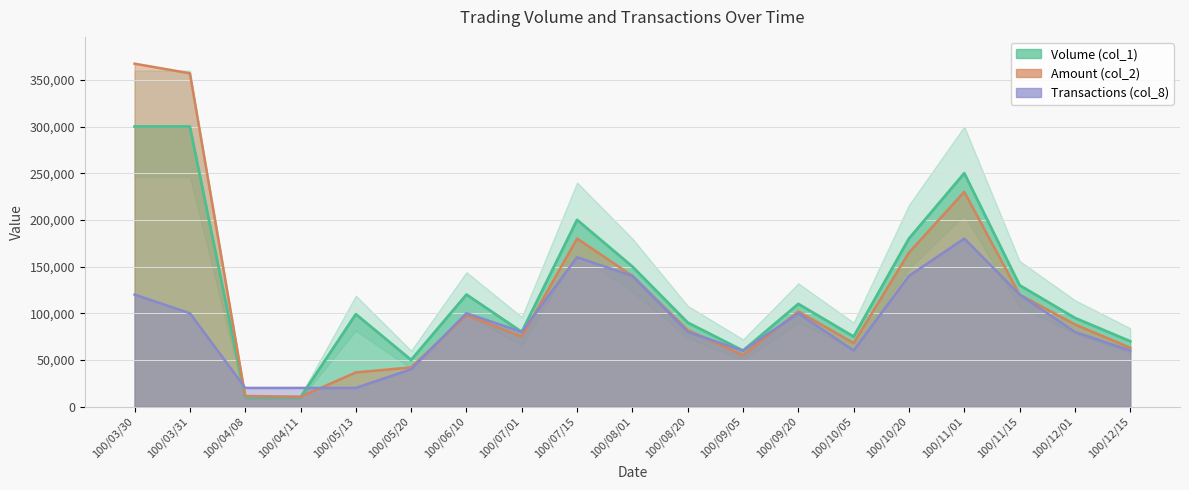

How many values in the Amount (col_2) series exceed 88000?

9